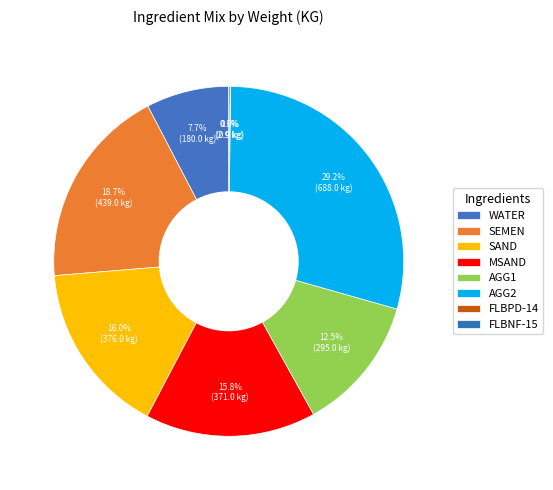

What is the change in value from AGG1 to AGG2?

+393.0